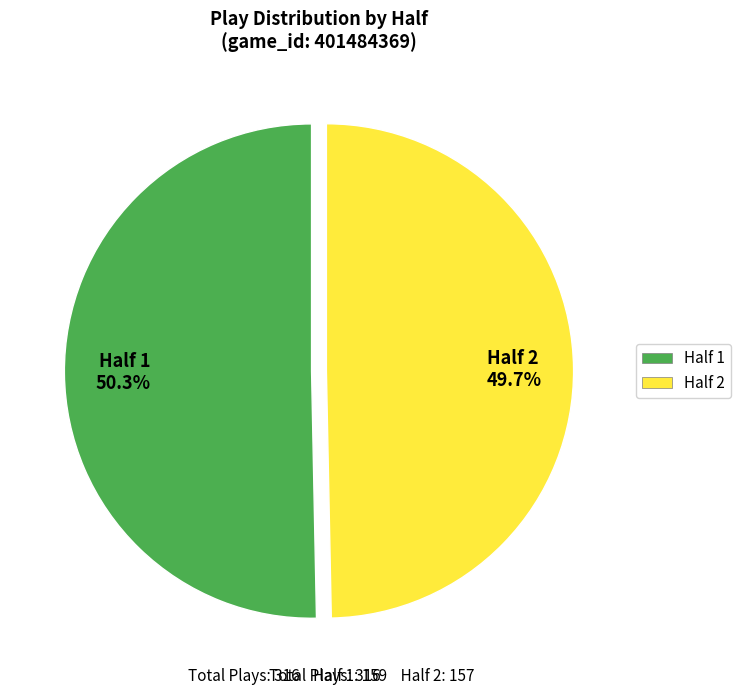

What is the largest slice in the pie chart?

Half 1 50.3%